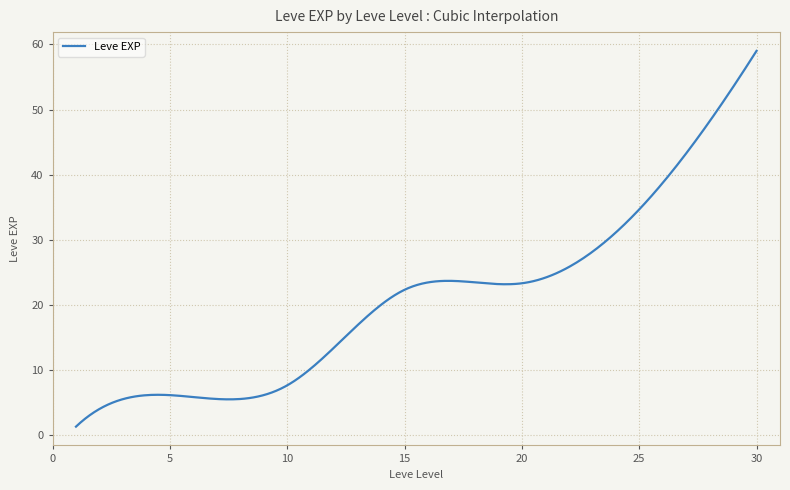

What is the minimum value shown in the chart?

1.3